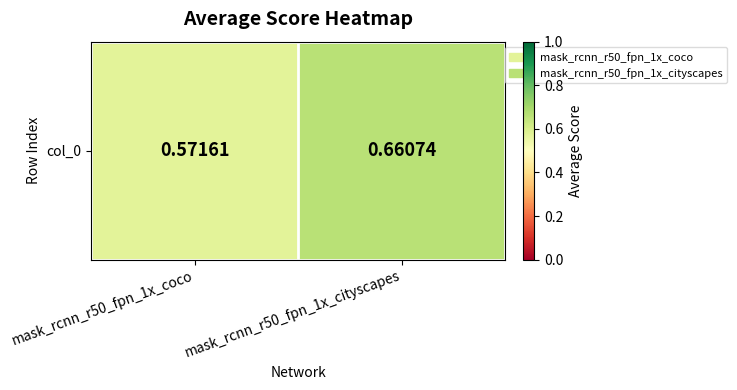

True or false: the data shows 0.6 at mask_rcnn_r50_fpn_1x_coco.

True